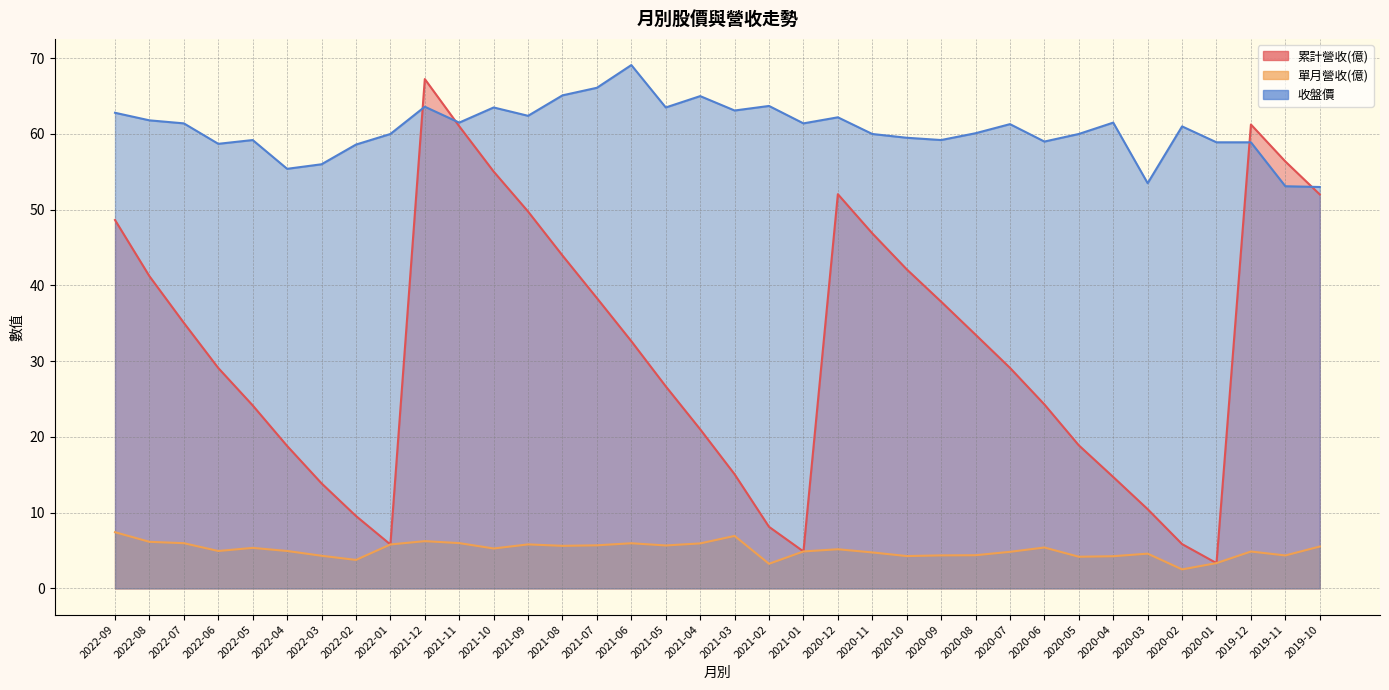

Is it true that 累計營收(億) equals 9.6 at 2020-06?

False